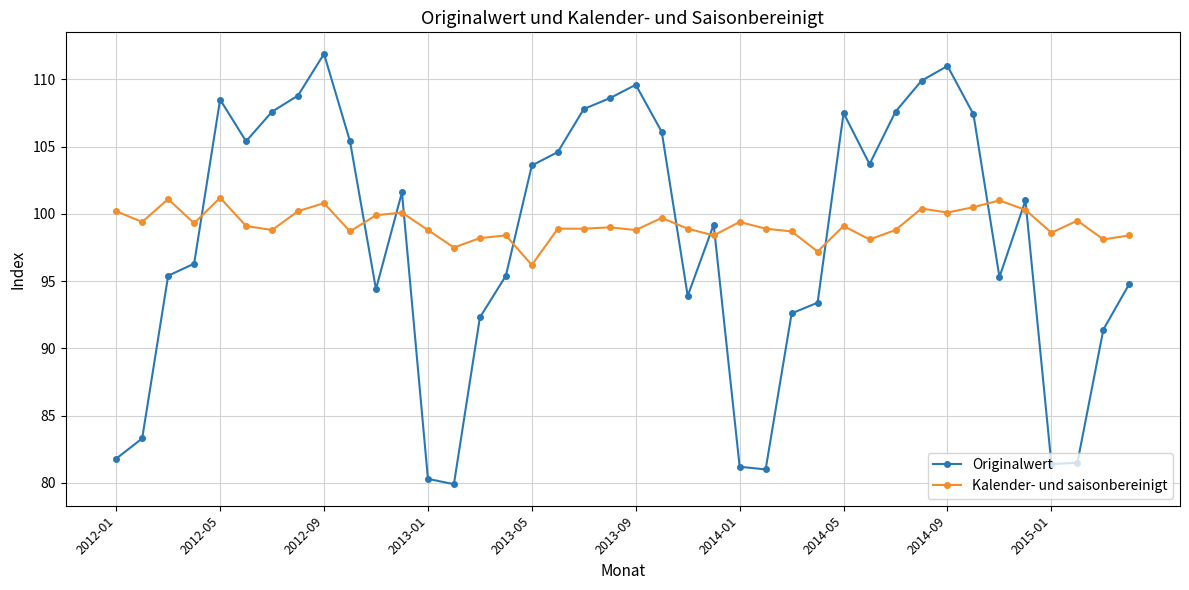

Which series has the widest spread of values?

Originalwert